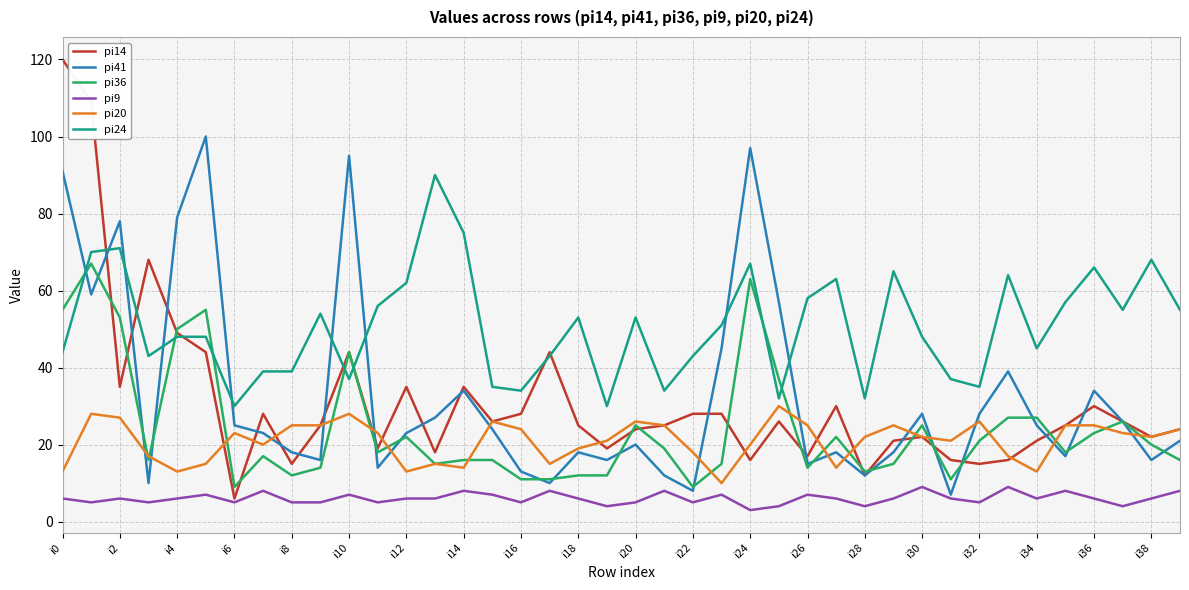

True or false: pi24 and pi9 cross at least once.

False